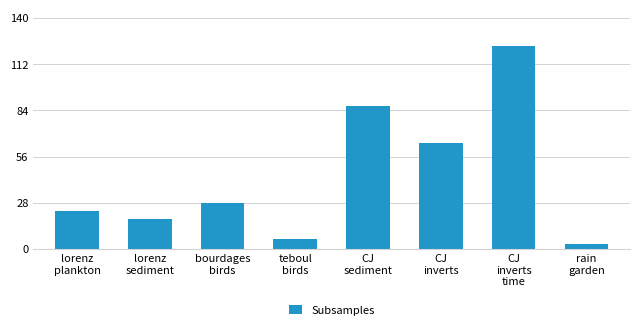

What position from the right is lorenz
plankton?

8